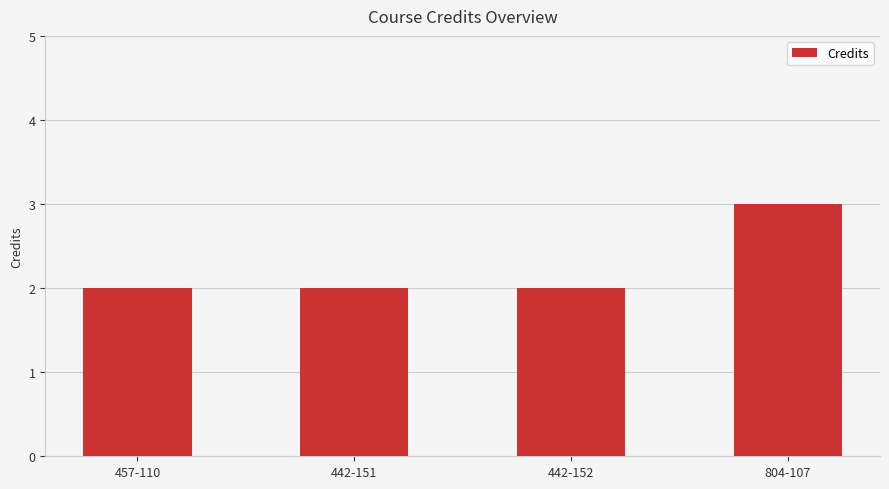

Which label corresponds to the largest value in the chart?

804-107